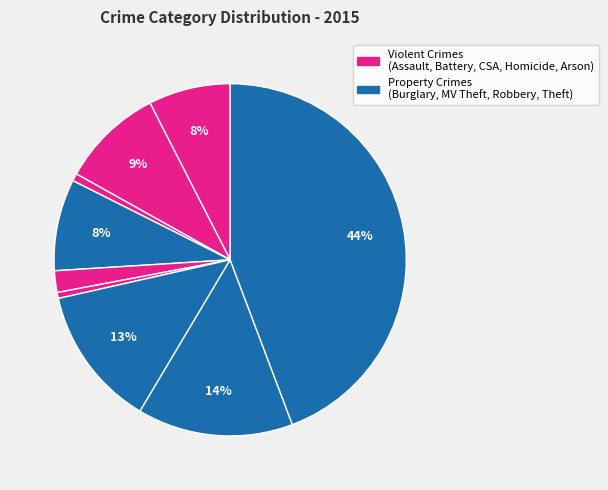

Is there a majority slice in this chart?

No